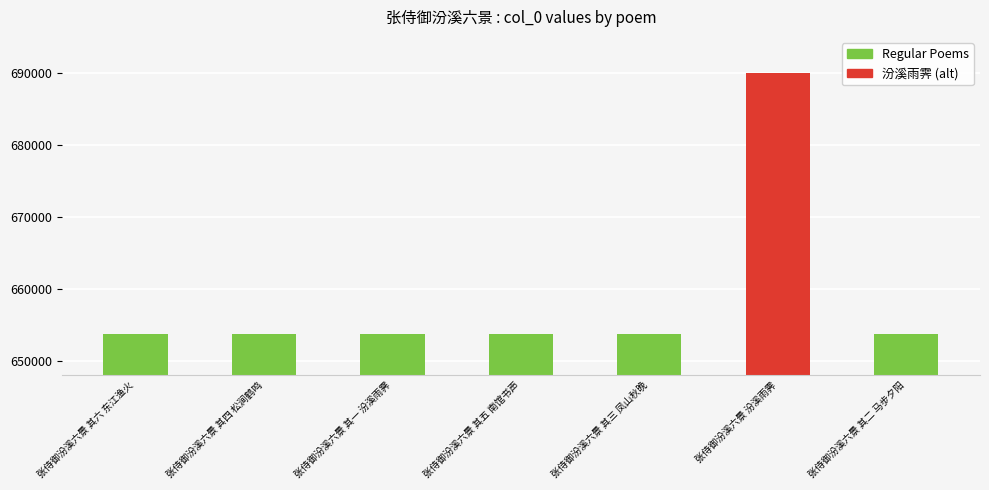

Approximately how many times larger is the value at 张侍御汾溪六景 其一 汾溪雨霁 compared to 张侍御汾溪六景 其四 松涧鹤鸣?

1.0